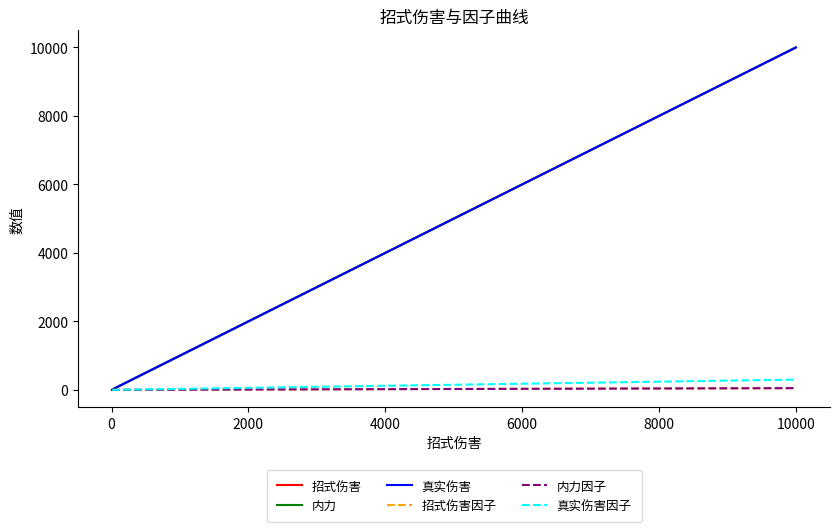

Does the chart display data point markers on the line(s)?

No